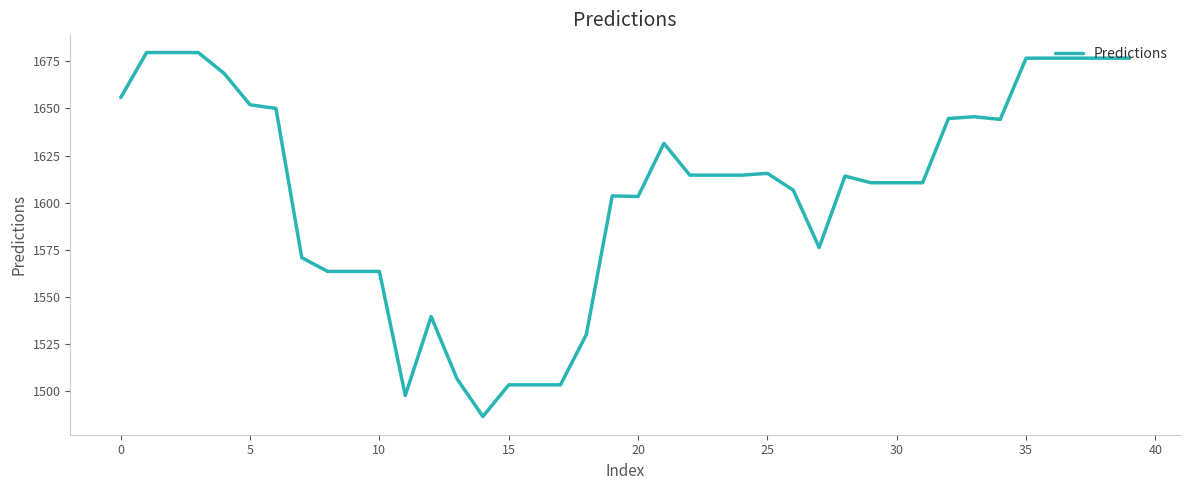

What is the smallest value displayed?

1486.5